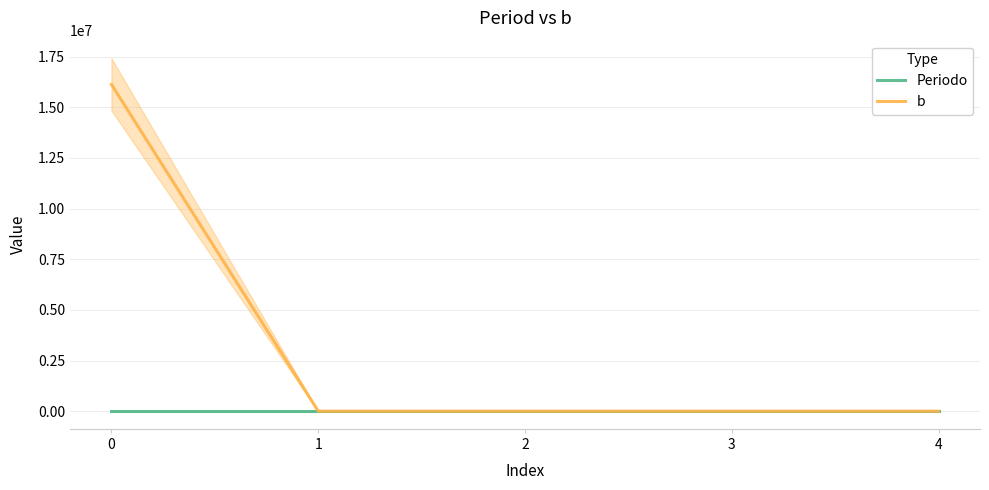

Between 2 and 3, which series saw the biggest shift?

Periodo